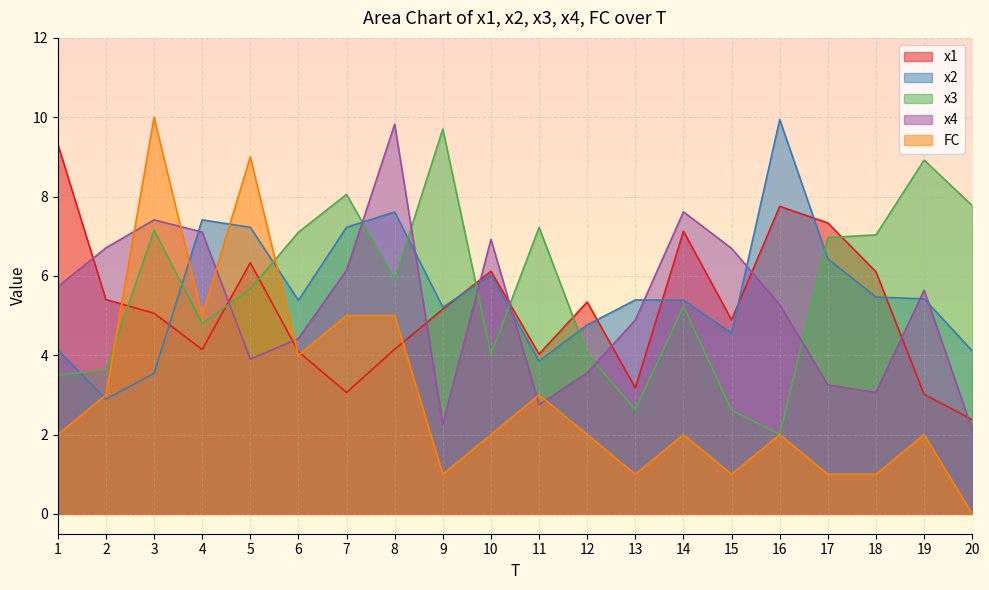

How many values in the FC series exceed 2?

8